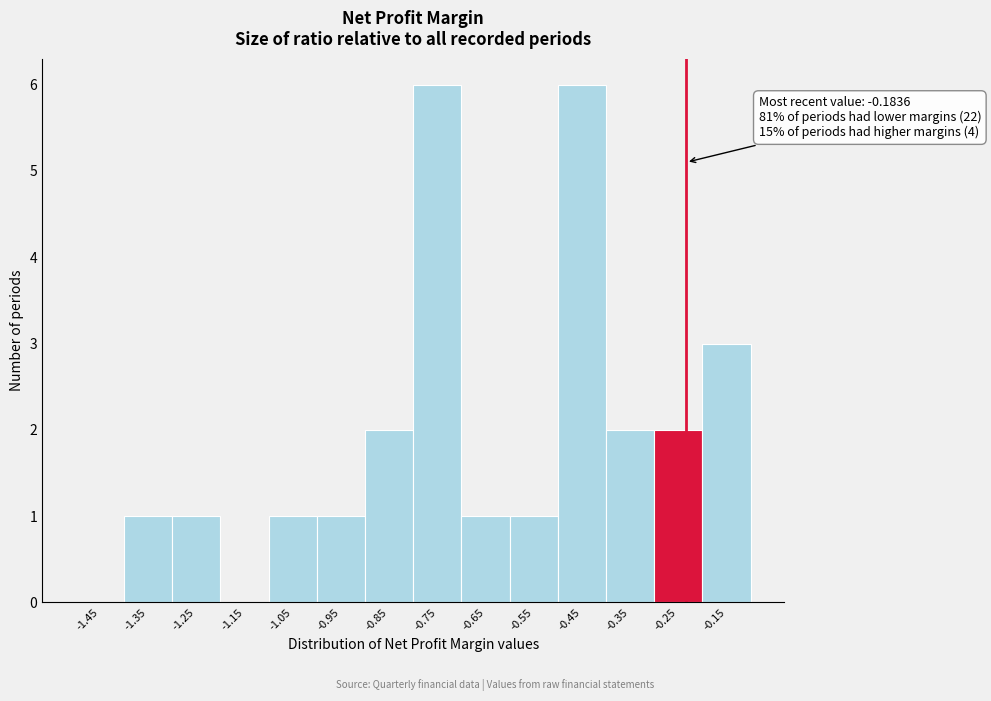

Reading right to left, what are all the values shown in this chart?

-0.15=3	-0.25=2	-0.35=2	-0.45=6	-0.55=1	-0.65=1	-0.75=6	-0.85=2	-0.95=1	-1.05=1	-1.15=0	-1.25=1	-1.35=1	-1.45=0